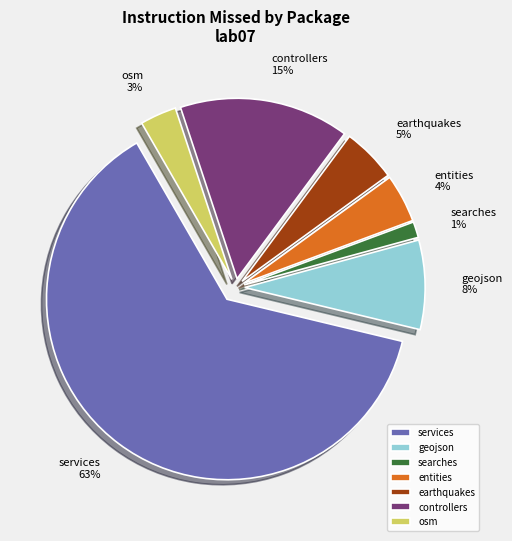

What percentage is the searches slice, to the nearest percent?

1%